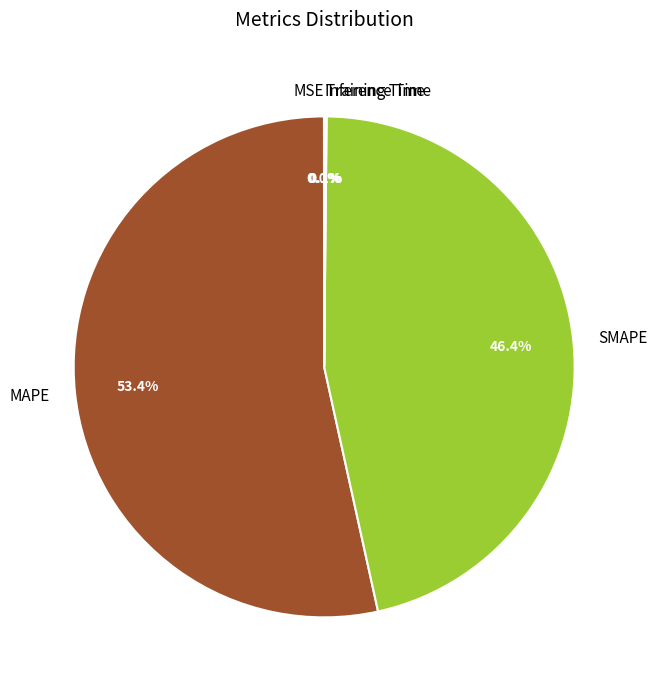

What is the majority slice?

MAPE